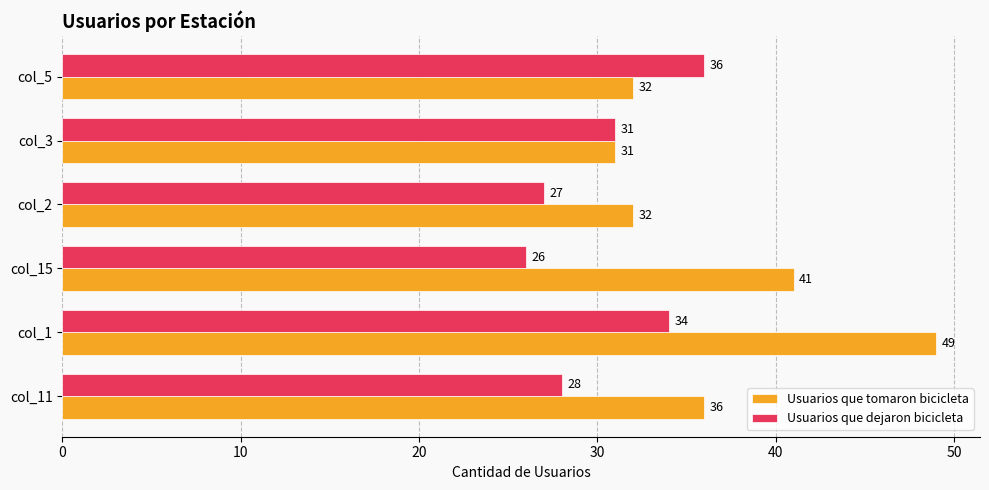

At which category is the sum across all series the highest?

col_1